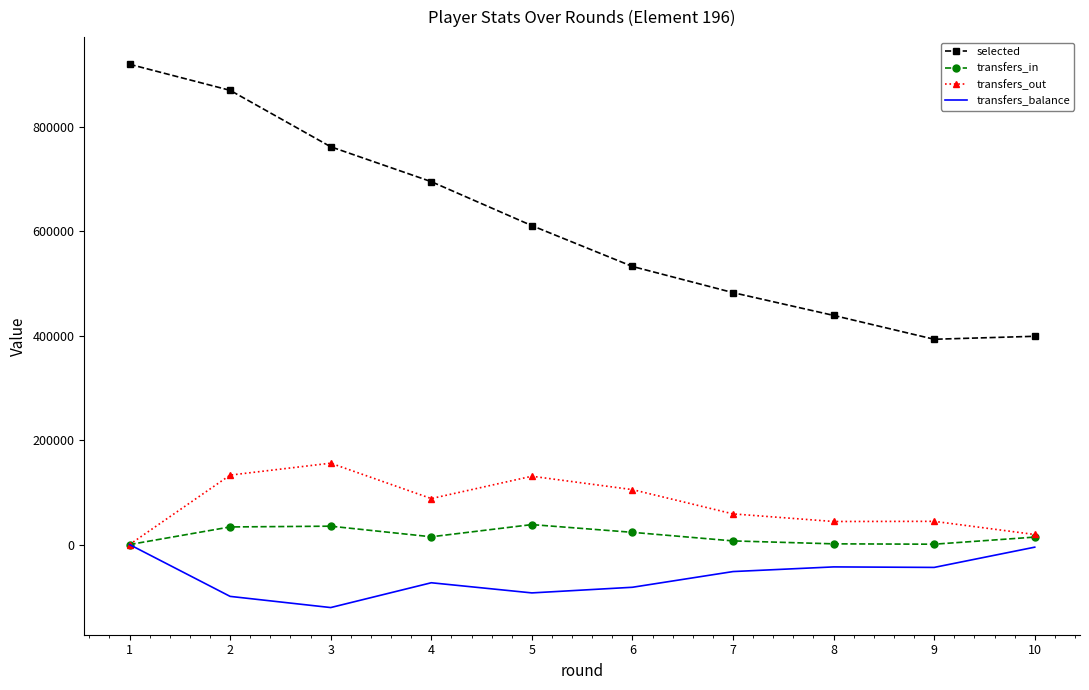

At 2, list the series in order from smallest to largest.

transfers_balance, transfers_in, transfers_out, selected